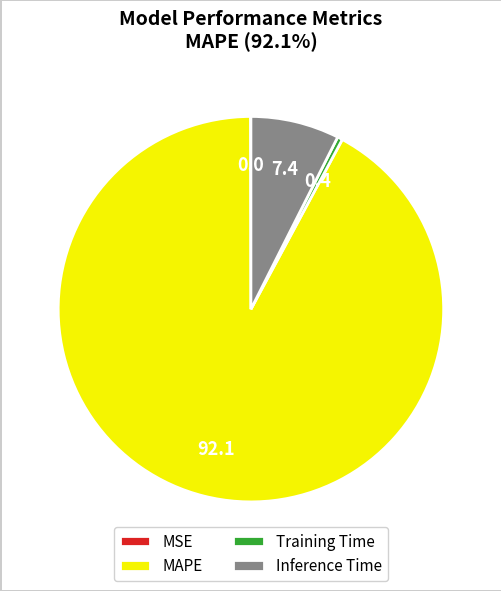

Does MAPE account for over 50% of the chart?

Yes